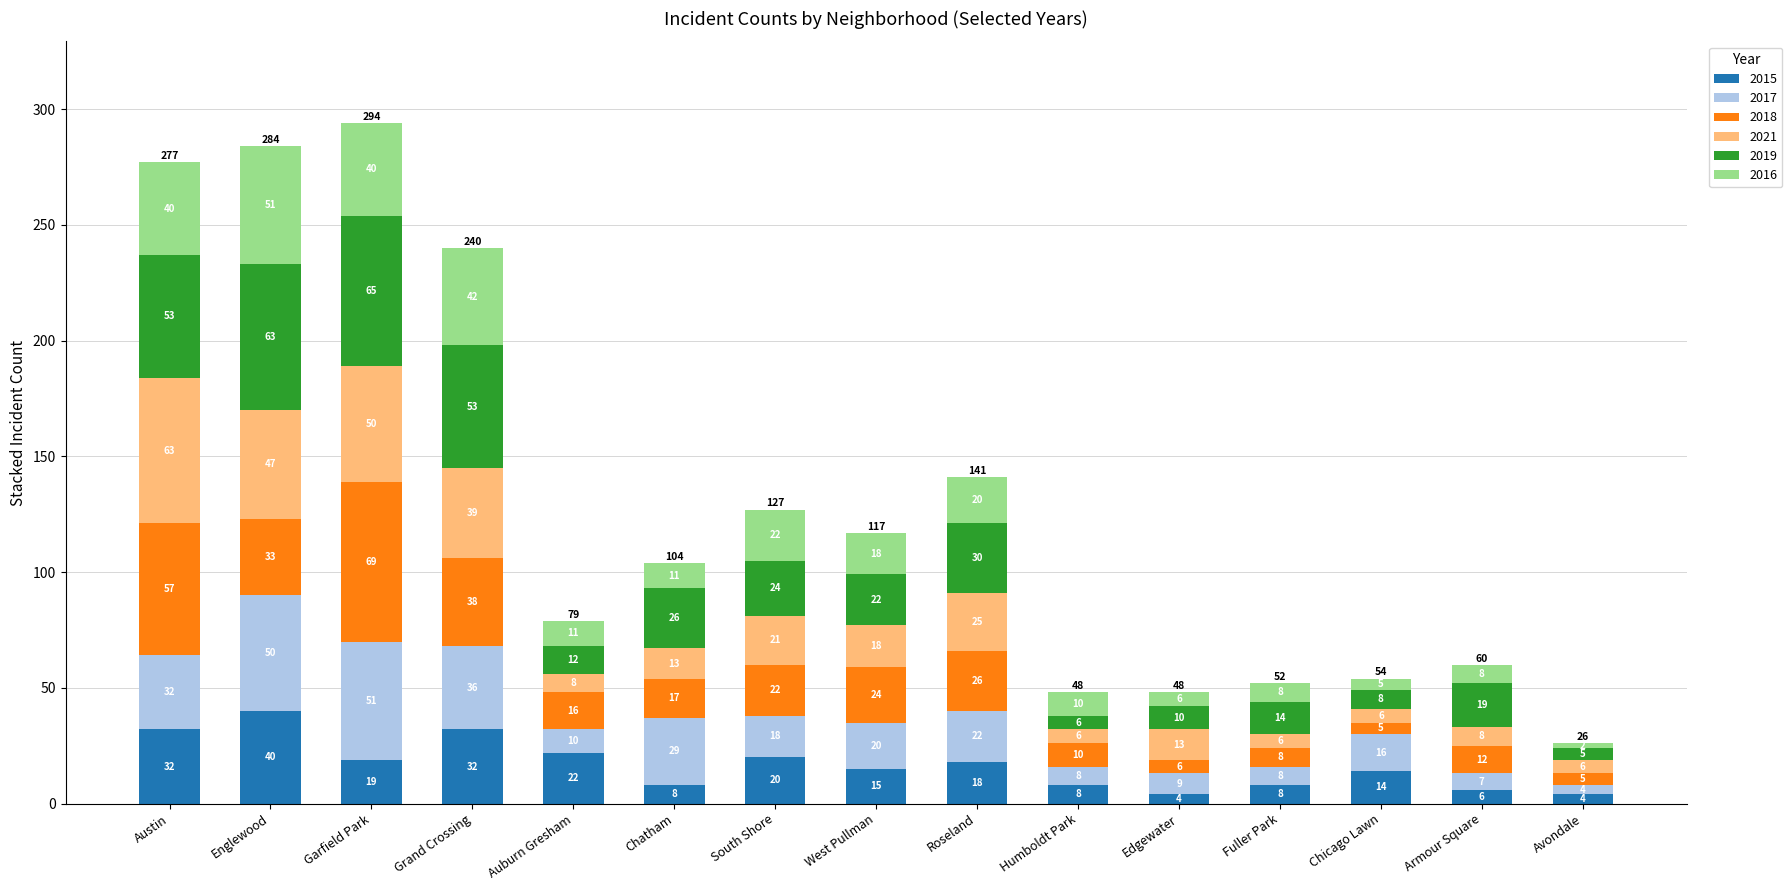

Are the bars grouped side by side (vs. stacked)?

No